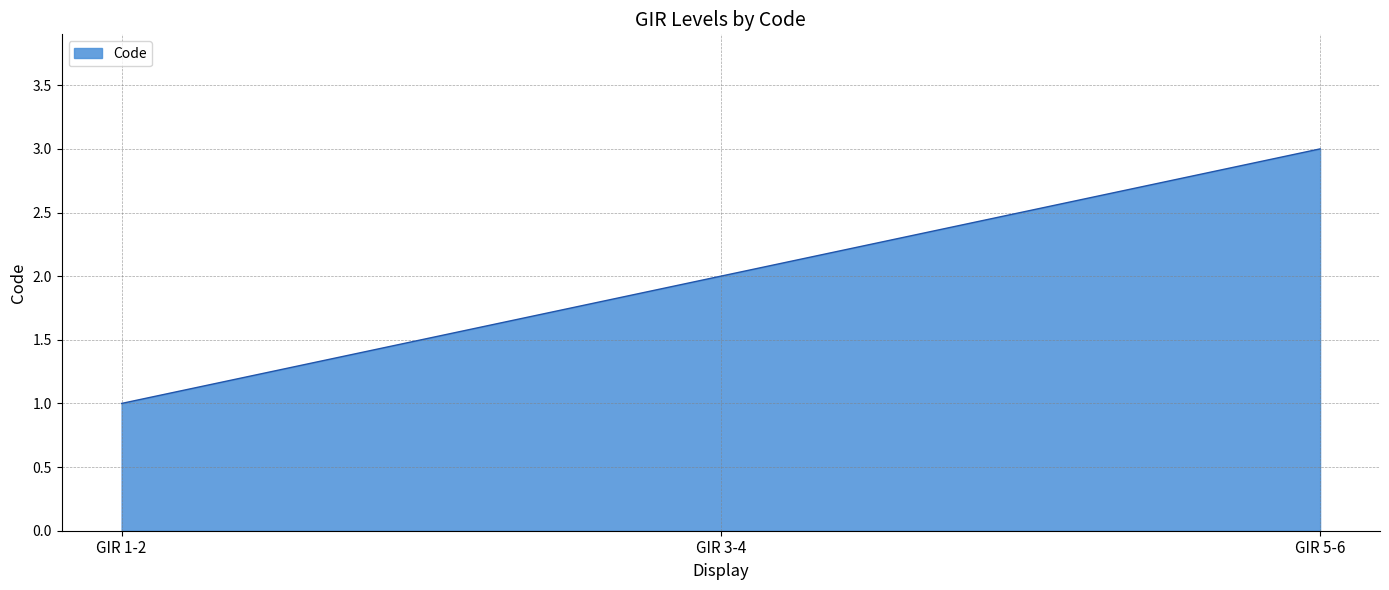

Is it true that the value at GIR 3-4 is 3?

False